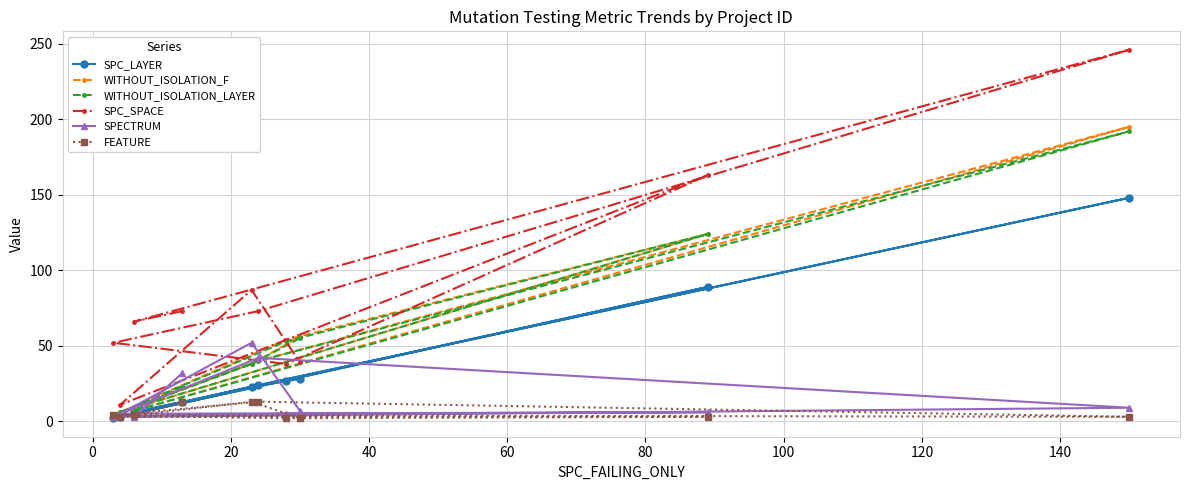

Which series has the widest spread of values?

SPC_SPACE